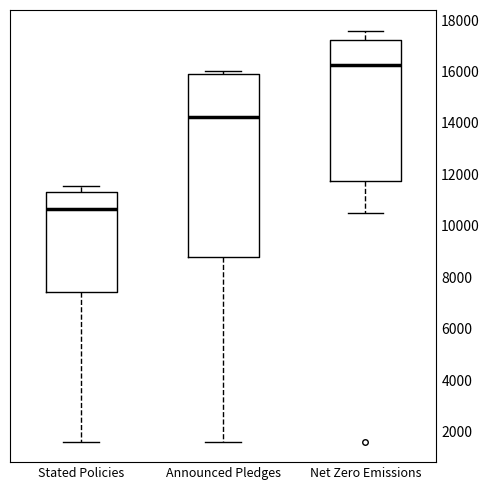

Where is the lower edge of the box for Stated Policies on the y-axis? The values are not printed on the chart, so give them approximately, as read against the axis.

7400